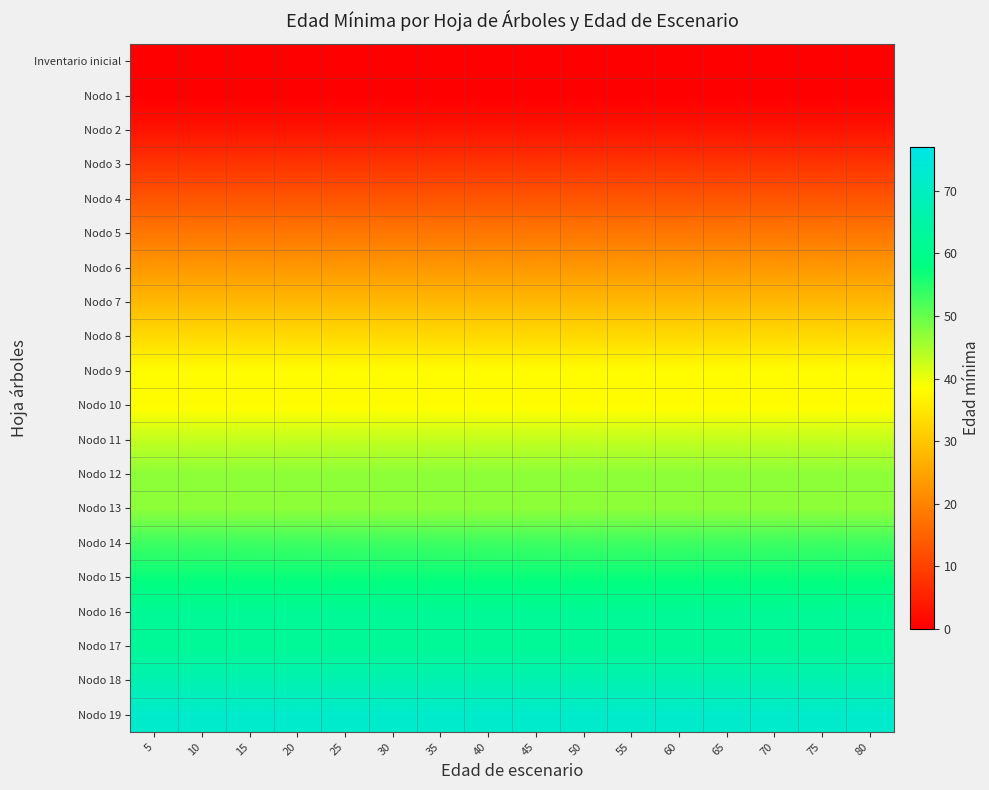

Which series has the largest range (max minus min)?

Inventario inicial